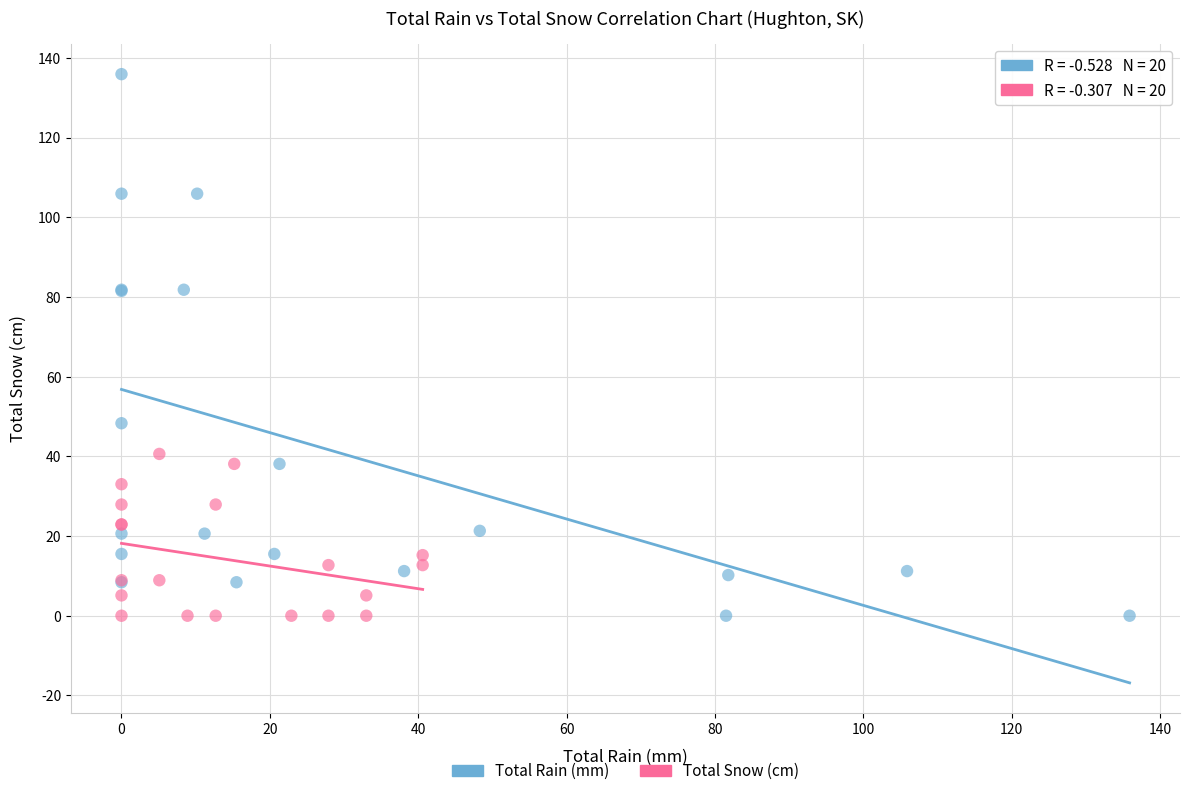

What are all the series names shown in the legend?

Total Rain (mm), Total Snow (cm)